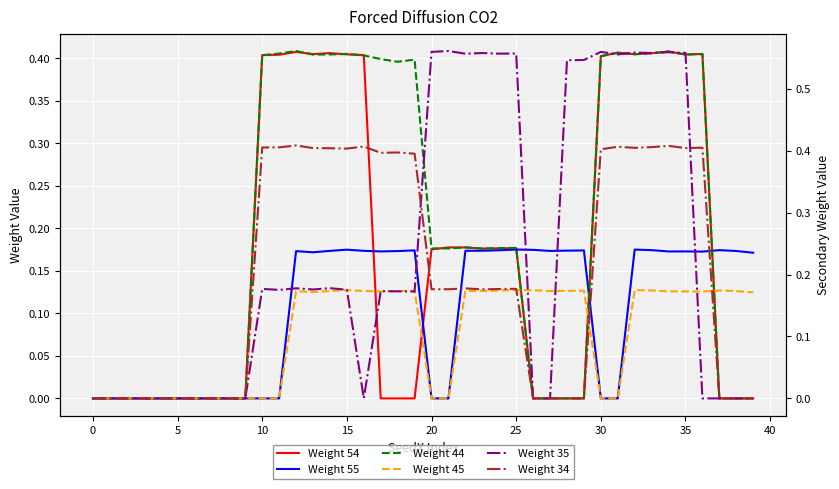

After their last crossing, which series has the higher values: Weight 45 or Weight 34?

Weight 45